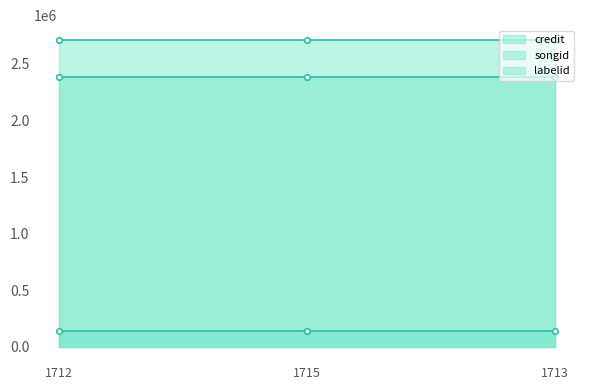

Which category has the lowest value in the songid_line series?

1712